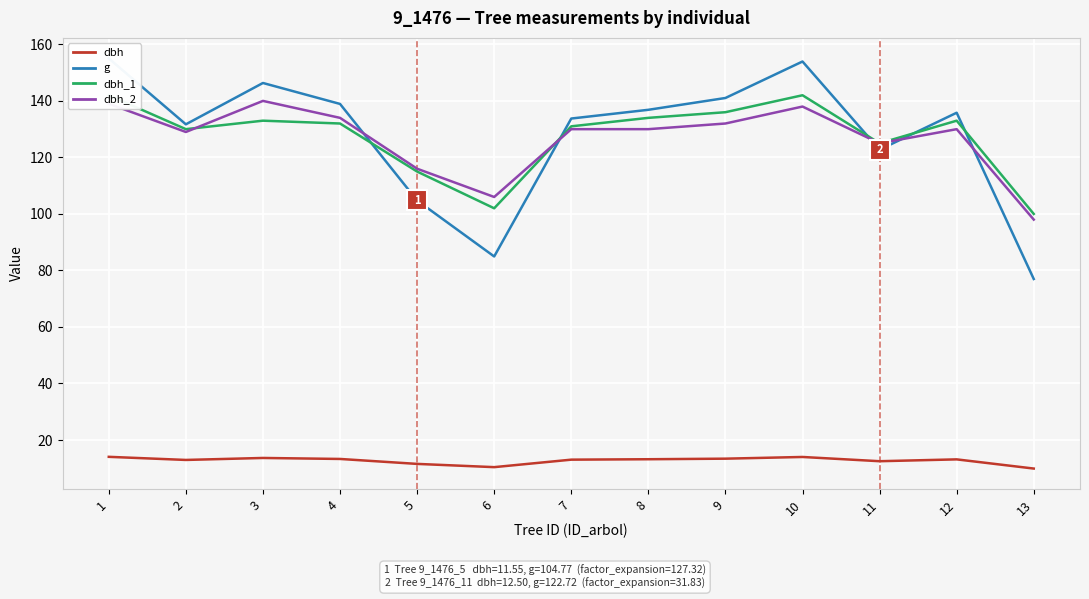

List the labels in order of g value, smallest first.

13, 6, 5, 11, 2, 7, 12, 8, 4, 9, 3, 10, 1